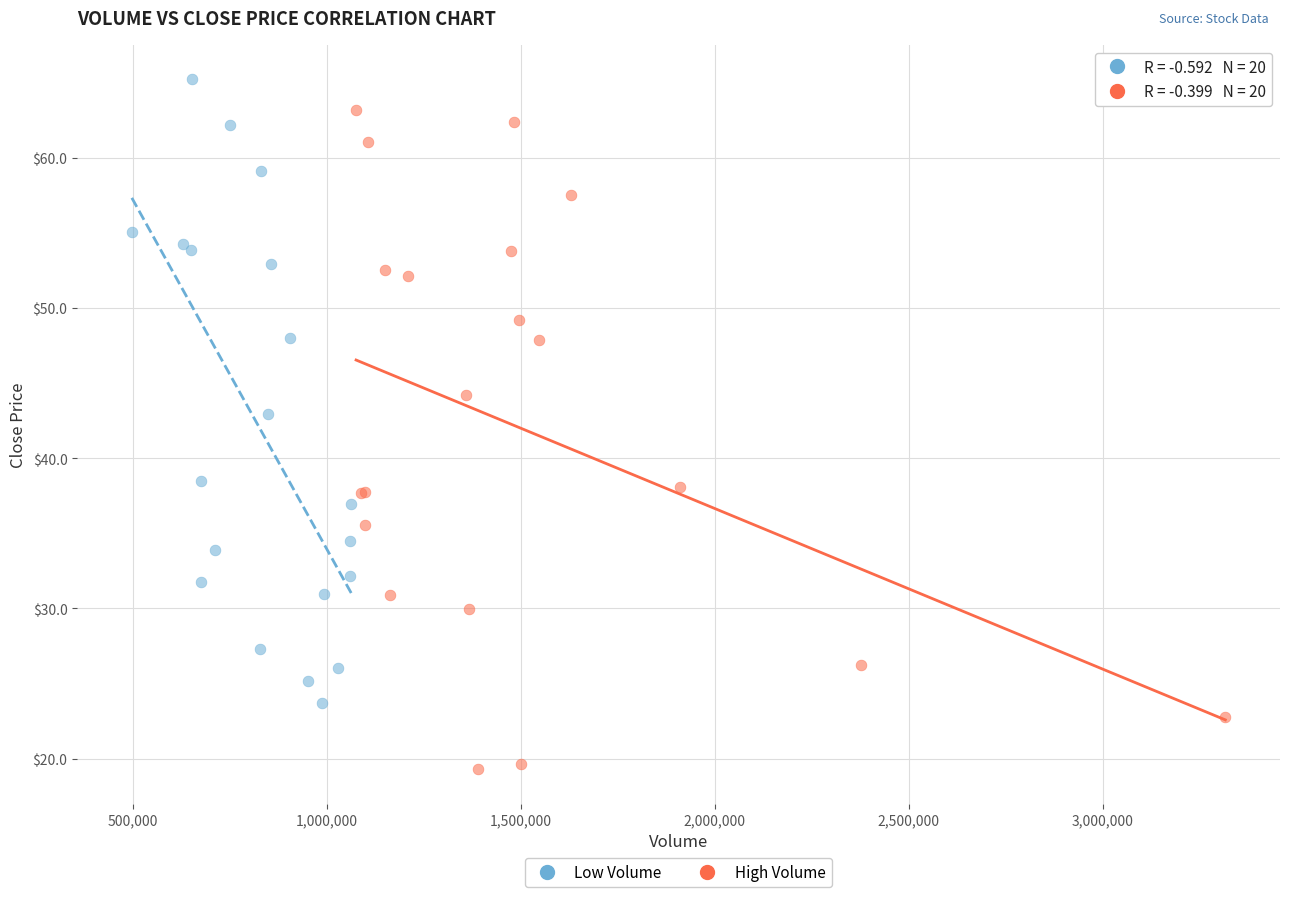

Which series has the widest spread of Y values?

High Volume